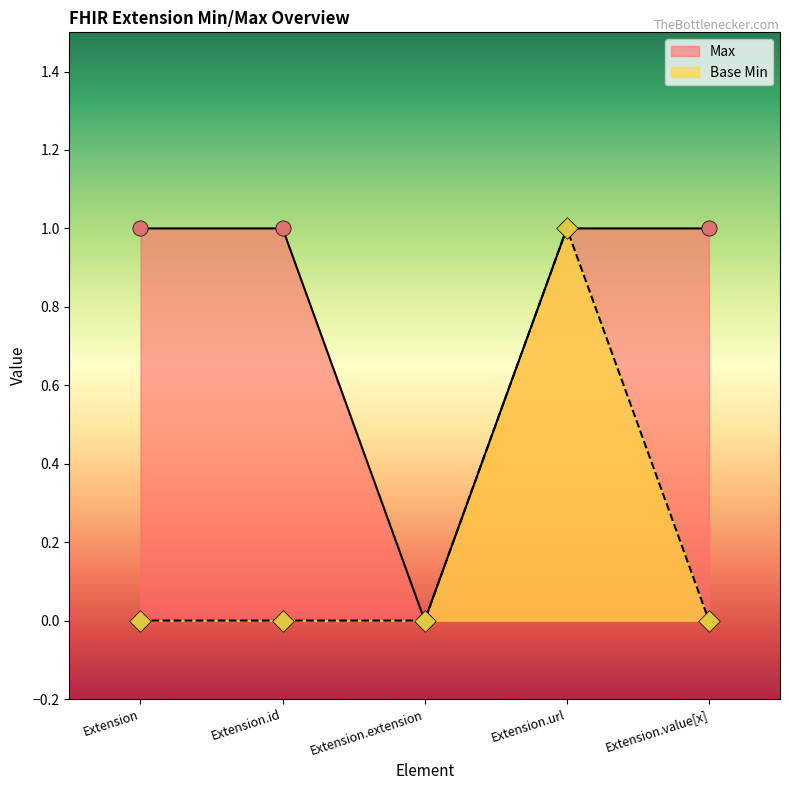

At how many categories does at least one series exceed 0?

4